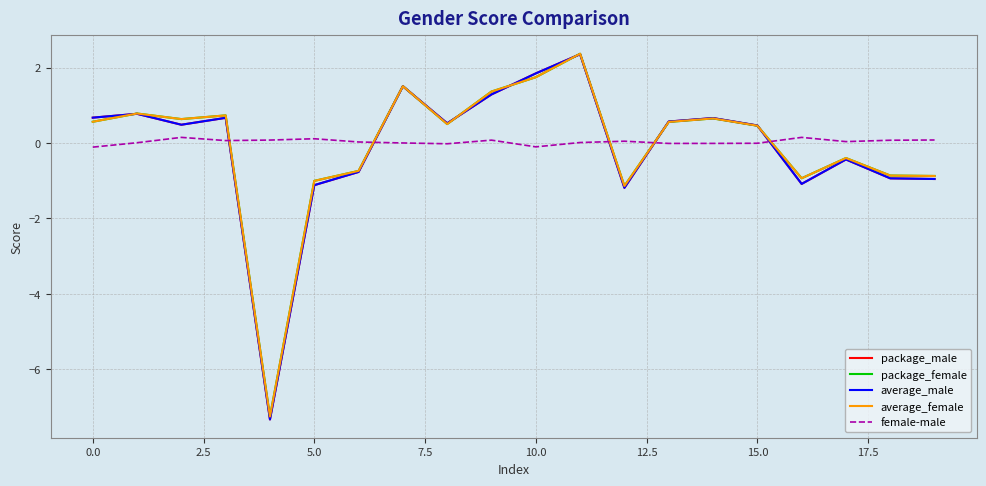

True or false: female-male and average_female intersect in this chart.

True